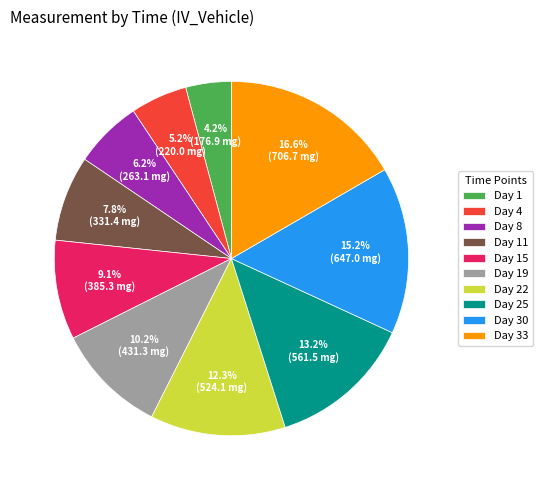

Count the number of slices in the pie.

10